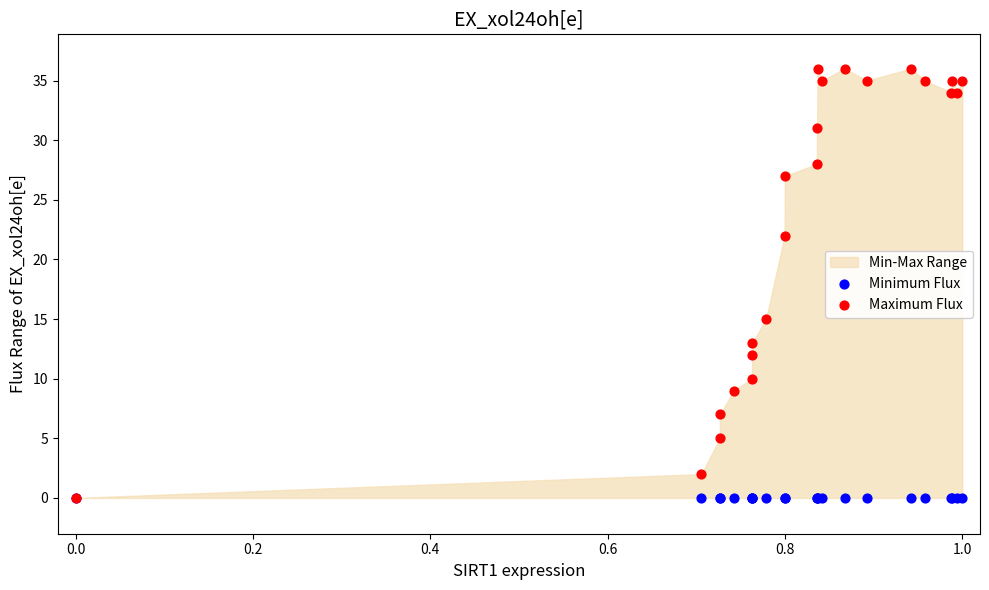

In the Maximum Flux series, what Y value is closest to 18?

15